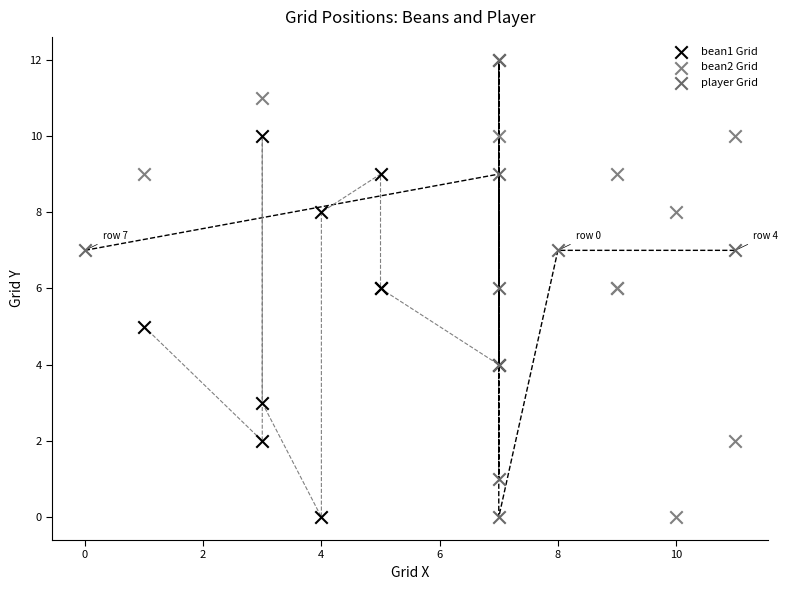

What are all the series names shown in the legend?

bean1 Grid, bean2 Grid, player Grid